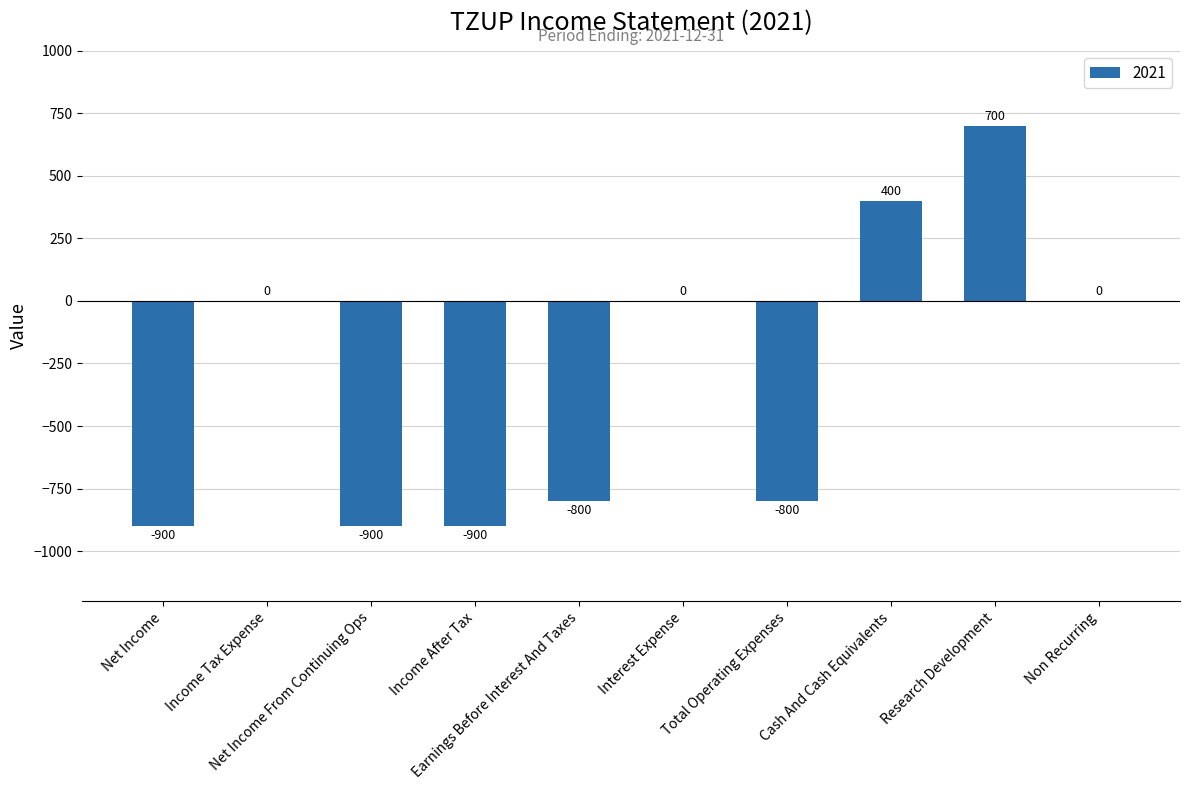

At which label is the value closest to -100?

Income Tax Expense